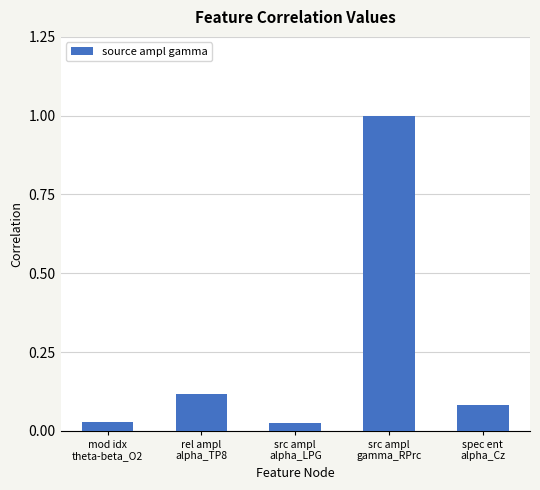

What is the maximum value shown in the chart?

1.0